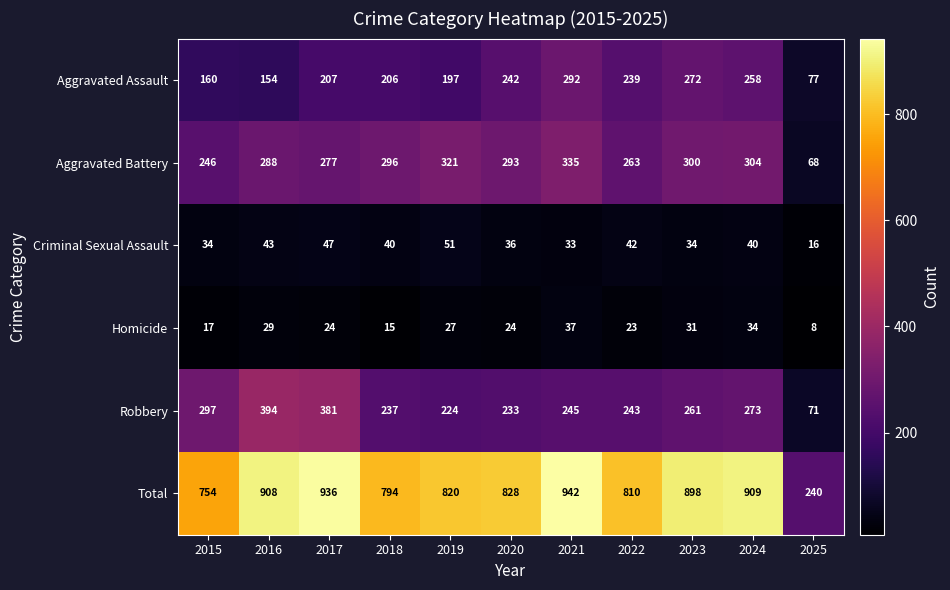

Which series has the widest spread of values?

Total